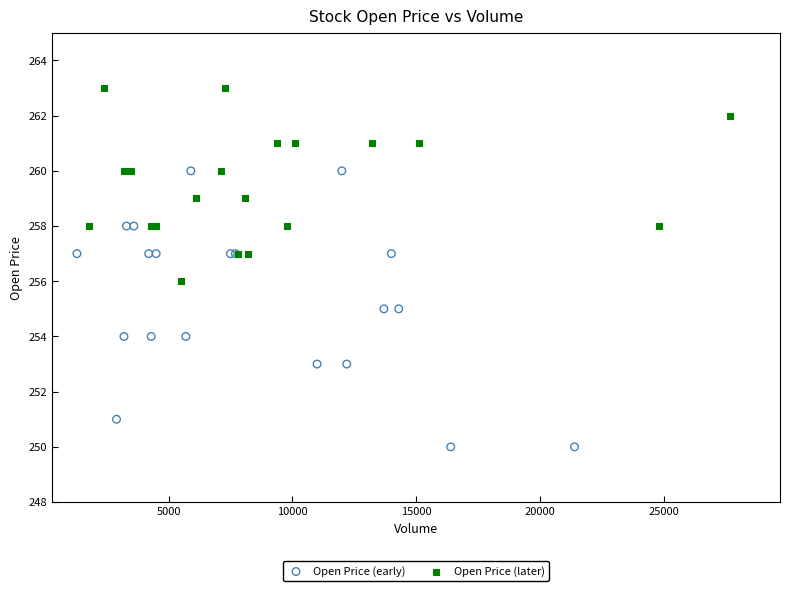

Which series reaches the minimum Y coordinate?

Open Price (early)